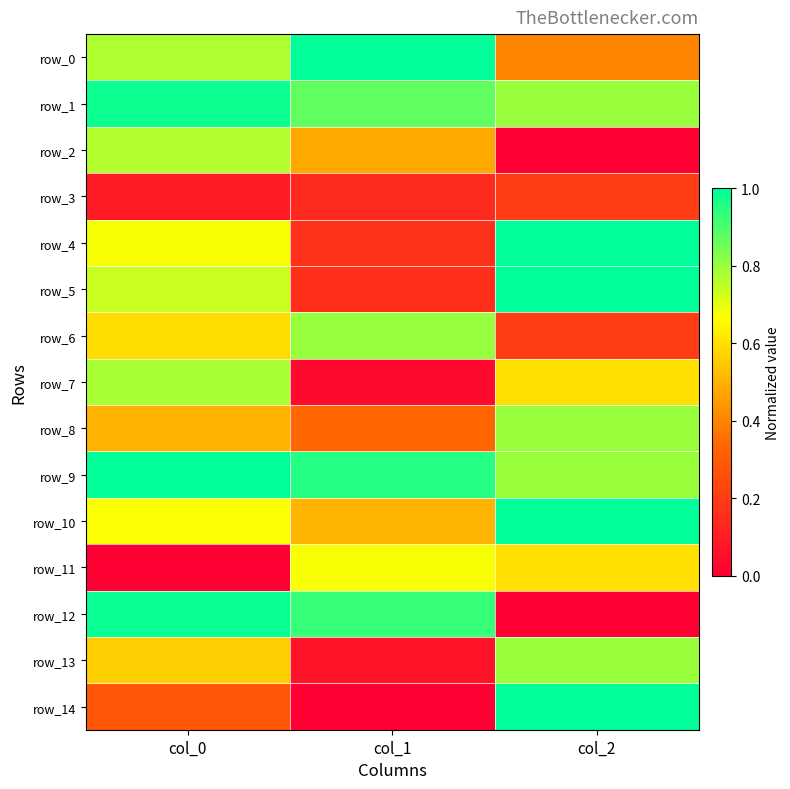

What is the approximate value of row_7 at col_0?

0.8